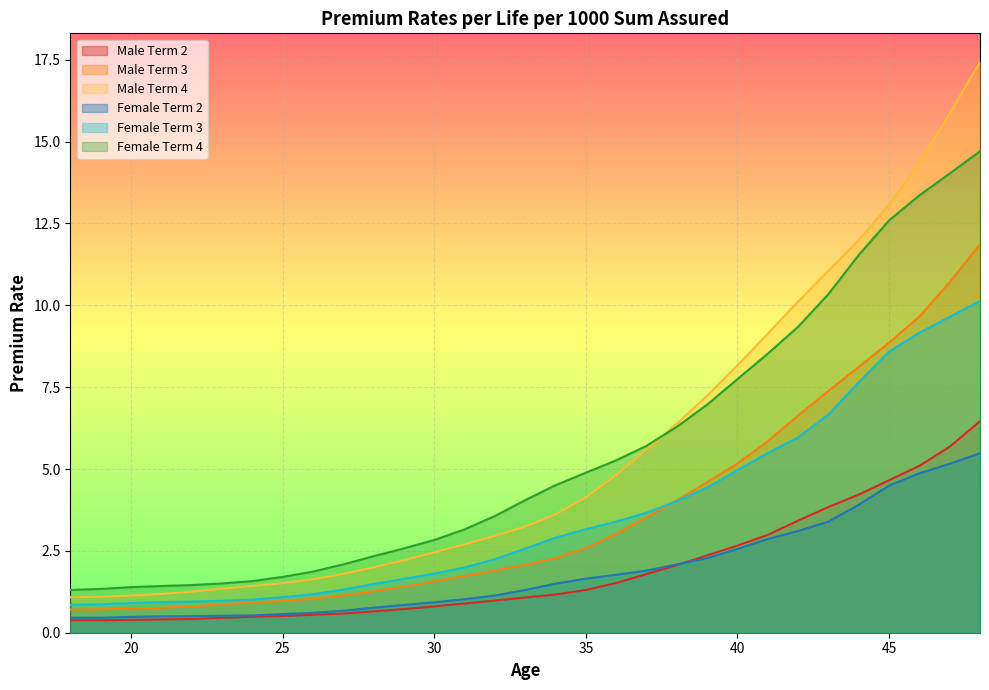

Is it true that Male Term 3 equals 0.5 at 32?

False